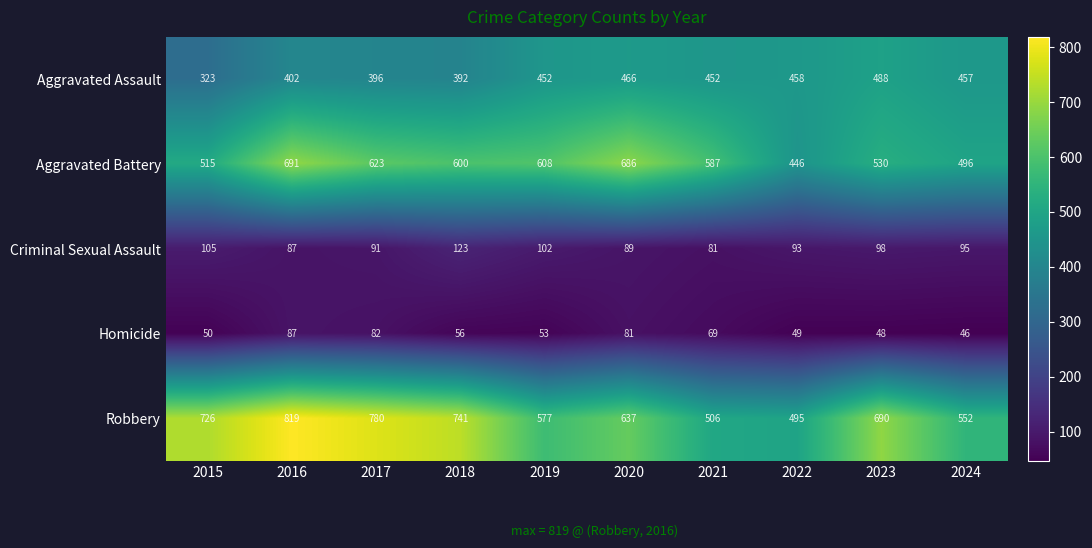

At which category is the sum across all series the highest?

2016